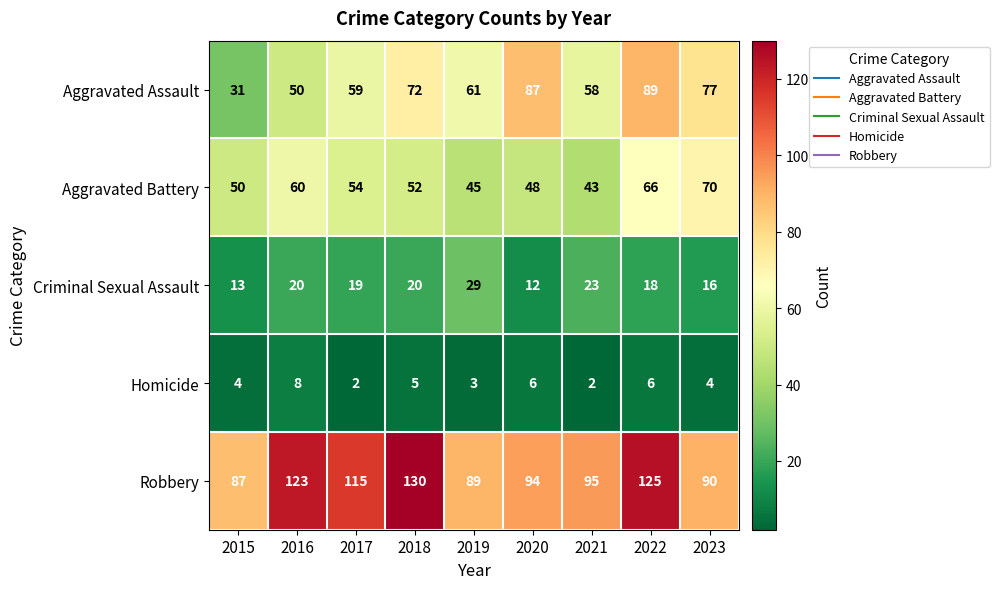

Which series has the widest spread of values?

Aggravated Assault